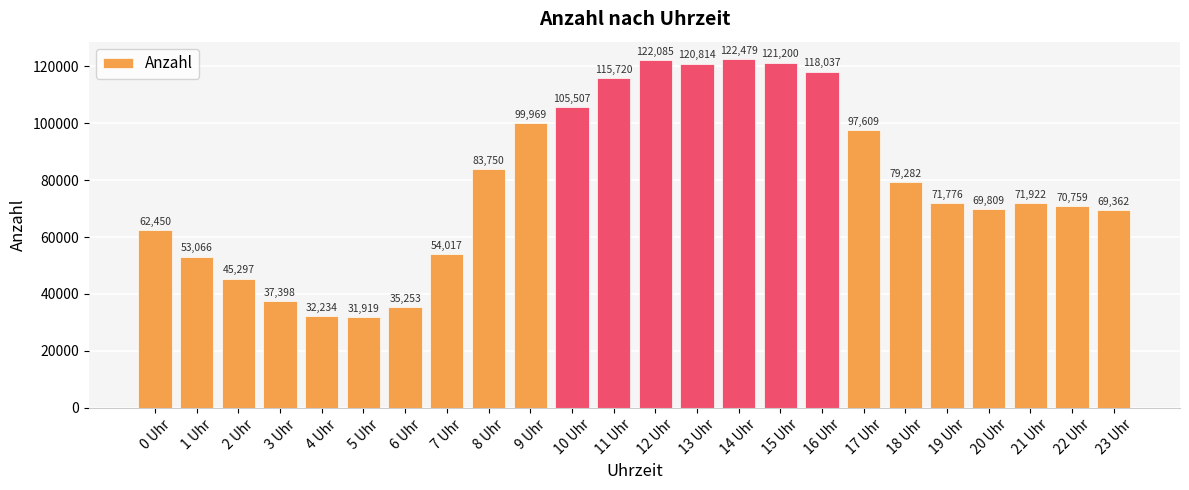

What is the difference between the maximum and second lowest values?

90245